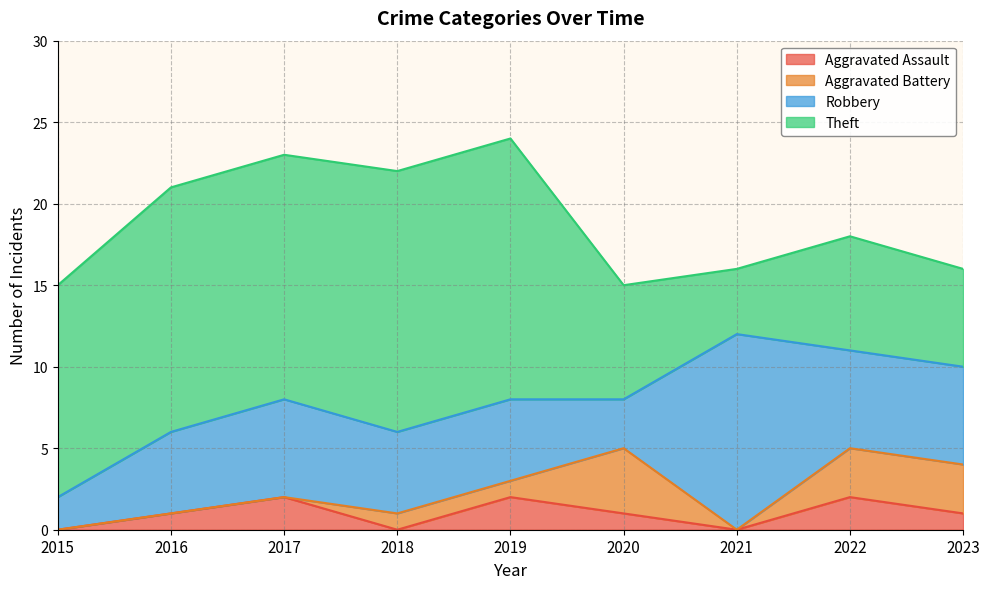

Rank the categories by Theft value from highest to lowest.

2018, 2019, 2016, 2017, 2015, 2020, 2022, 2023, 2021